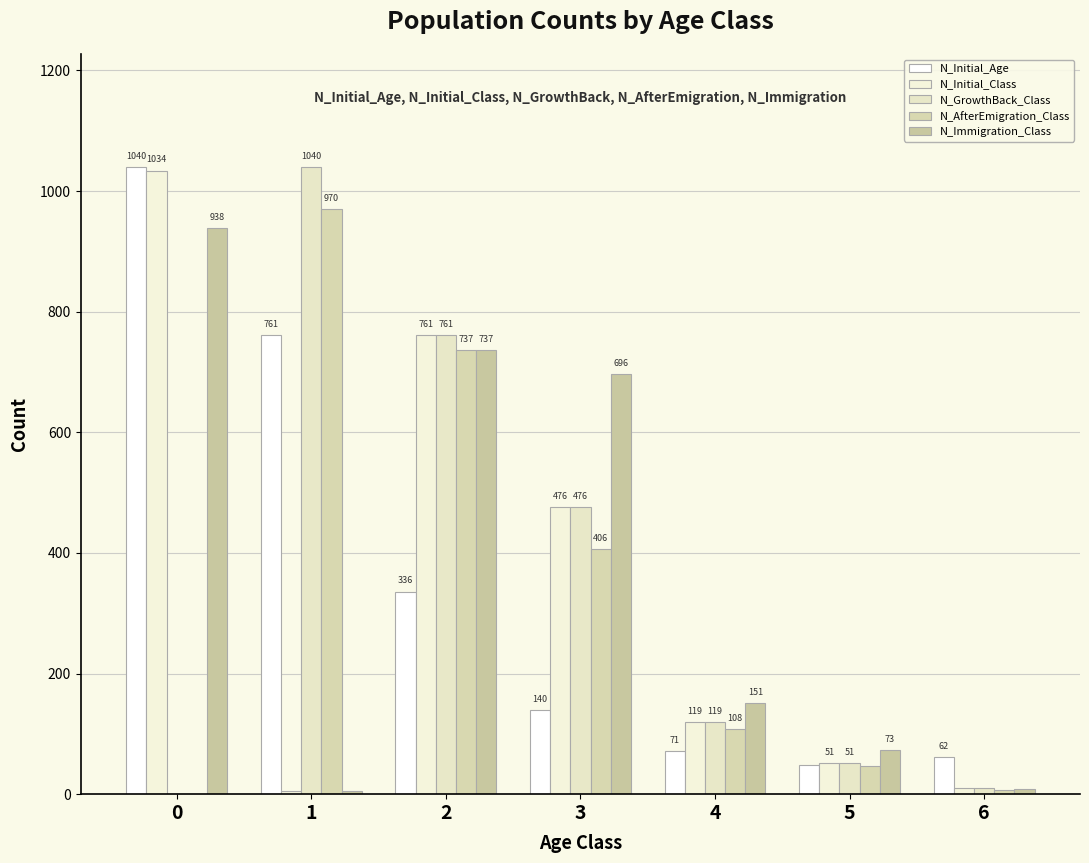

What are all the series names shown in the legend?

N_Initial_Age, N_Initial_Class, N_GrowthBack_Class, N_AfterEmigration_Class, N_Immigration_Class